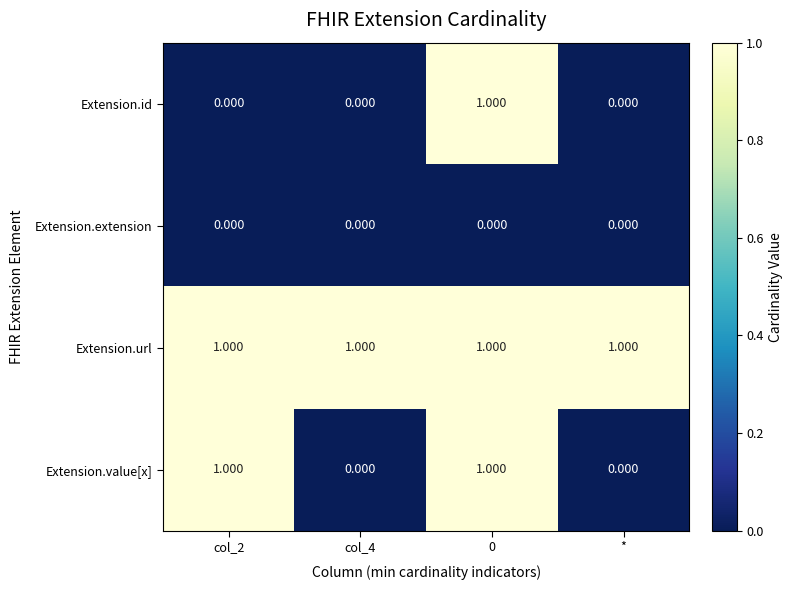

What is the total value across all series at 0?

3